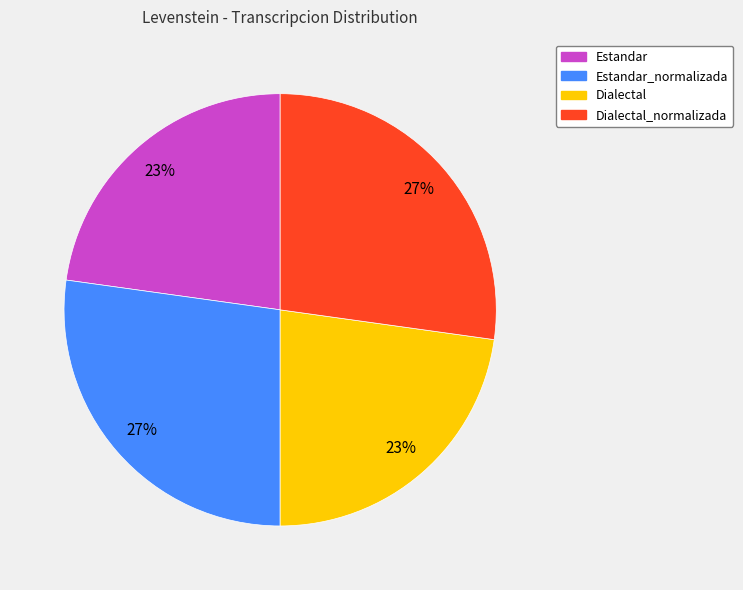

To the nearest percent, what is the average slice percentage?

25%